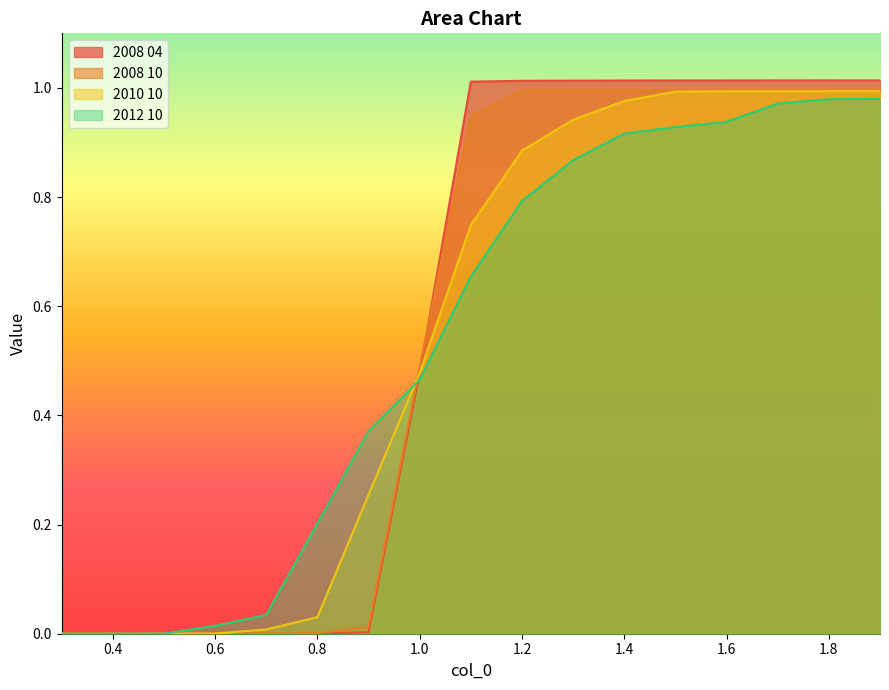

Which label corresponds to the smallest value in the chart?

0.3